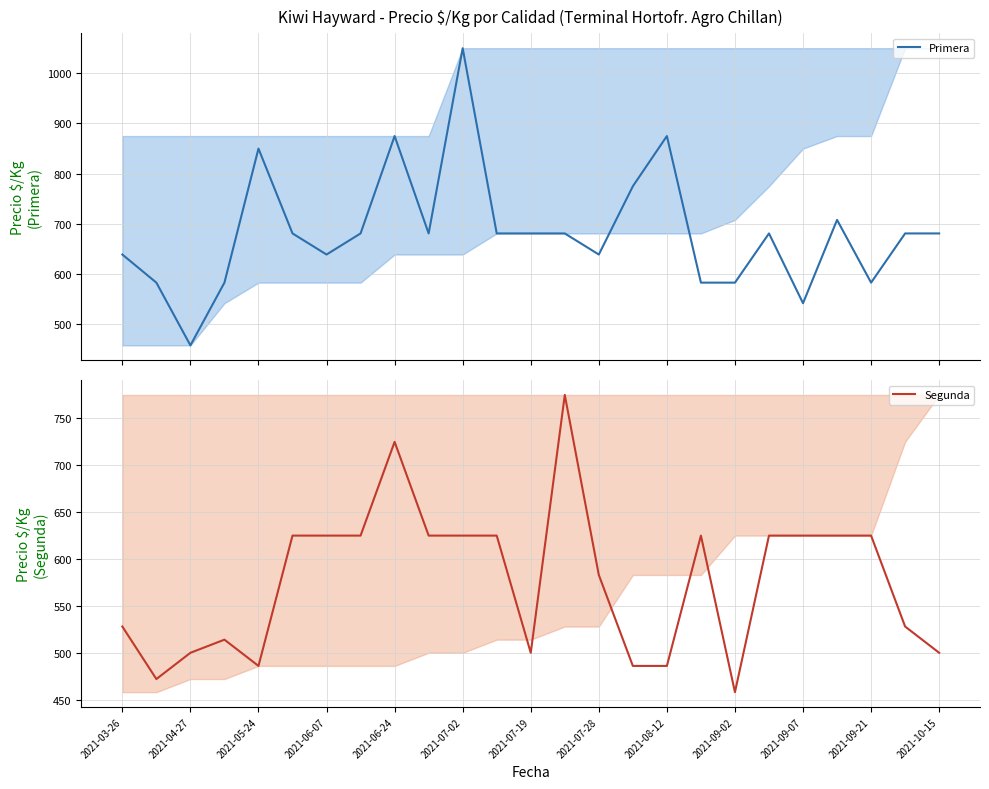

What is the difference between the maximum and second lowest values in the Segunda series?

303